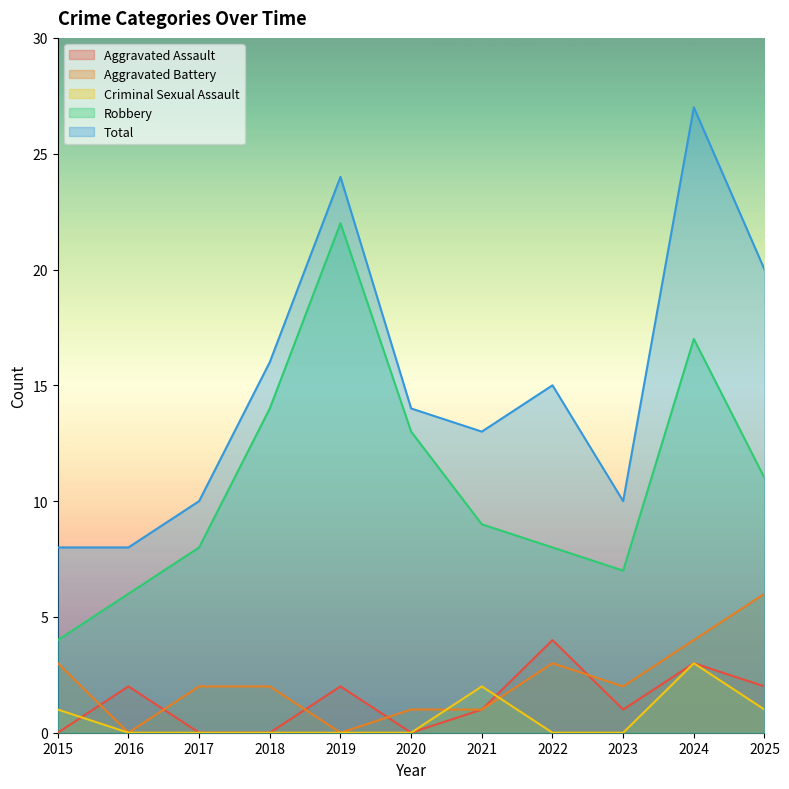

How many interior local valleys does the Robbery series have?

1